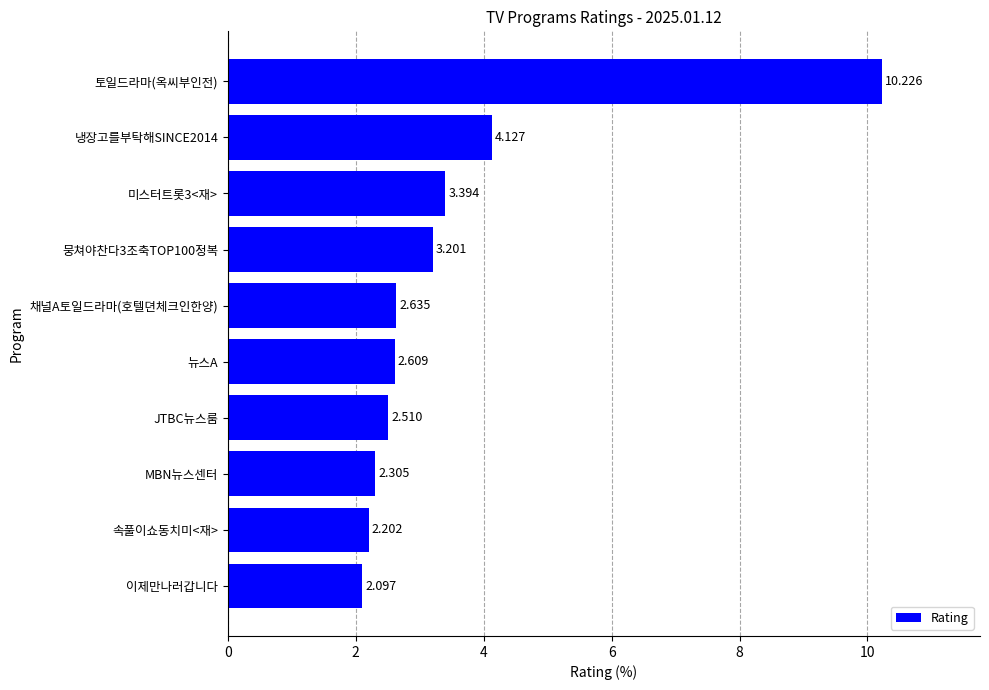

Which label corresponds to the smallest value in the chart?

이제만나러갑니다